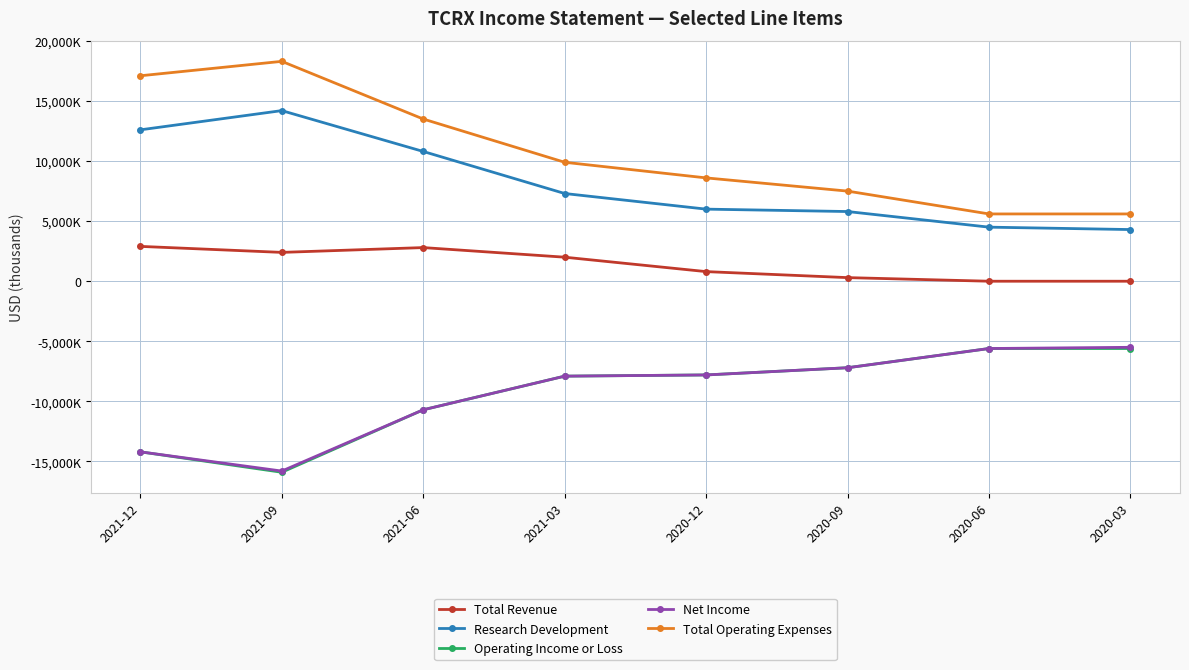

Which series has the widest spread of values?

Total Operating Expenses